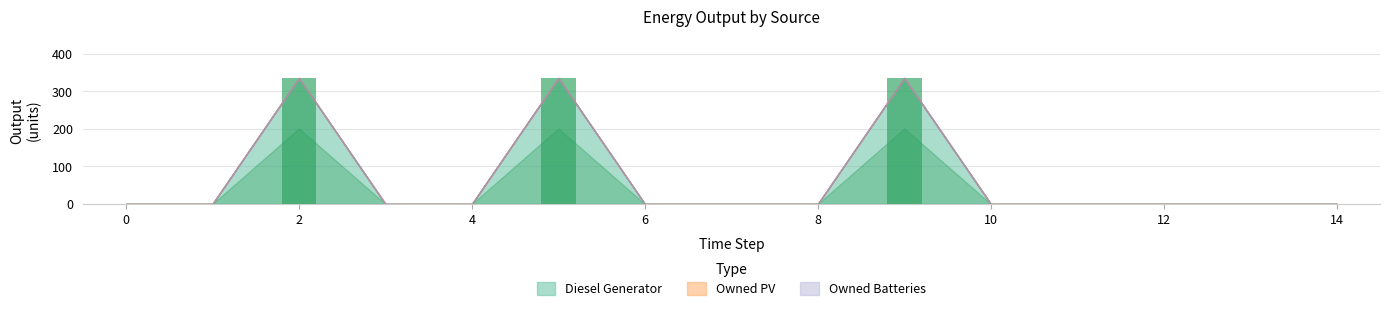

What is the greatest value displayed?

336